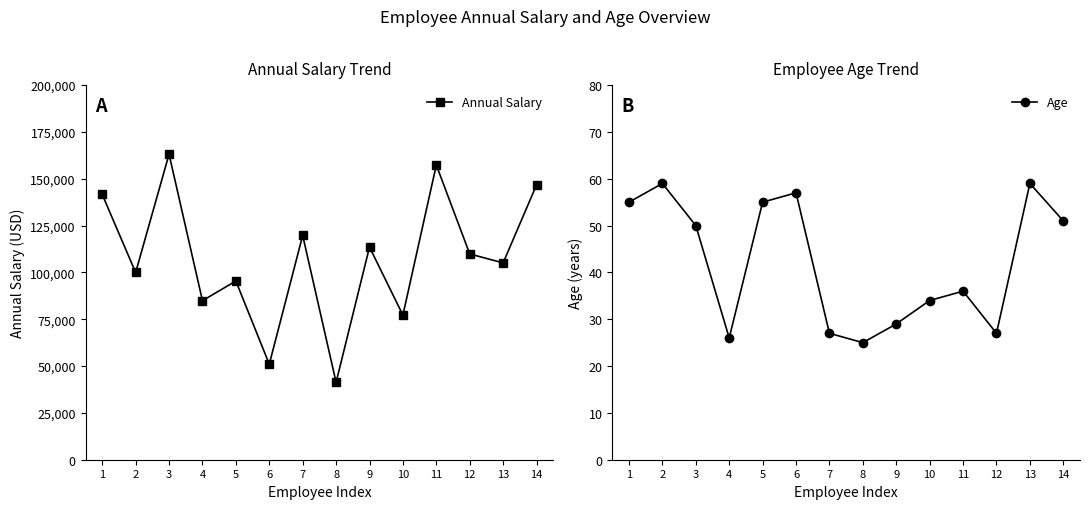

Reading left to right, transcribe all the data shown in this chart.

Annual Salary: 1=141604	2=99975	3=163099	4=84913	5=95409	6=50994	7=119746	8=41336	9=113527	10=77203	11=157333	12=109851	13=105086	14=146742
Age: 1=55	2=59	3=50	4=26	5=55	6=57	7=27	8=25	9=29	10=34	11=36	12=27	13=59	14=51